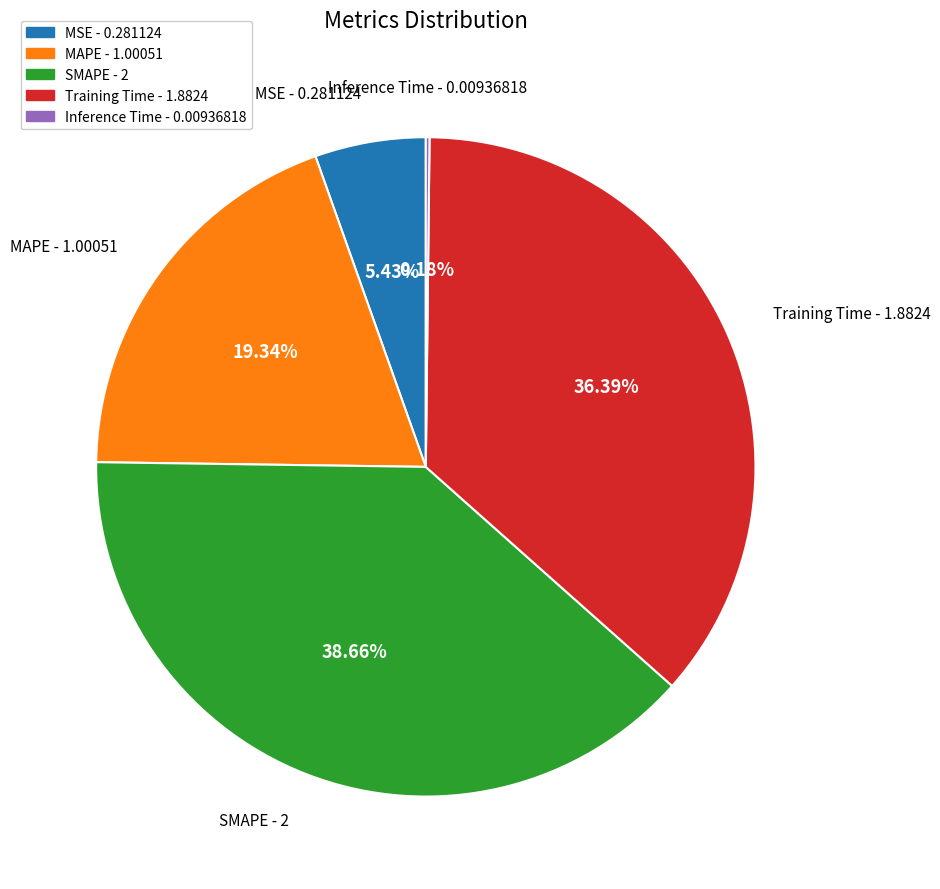

To the nearest percent, what is the difference between the largest and smallest slice percentages?

38%